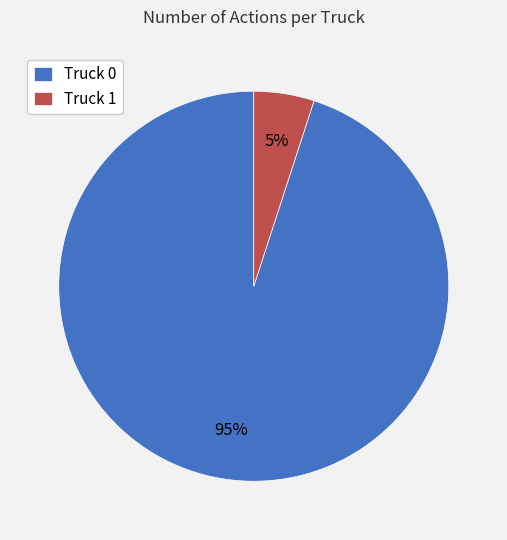

Is there a majority slice in this chart?

Yes